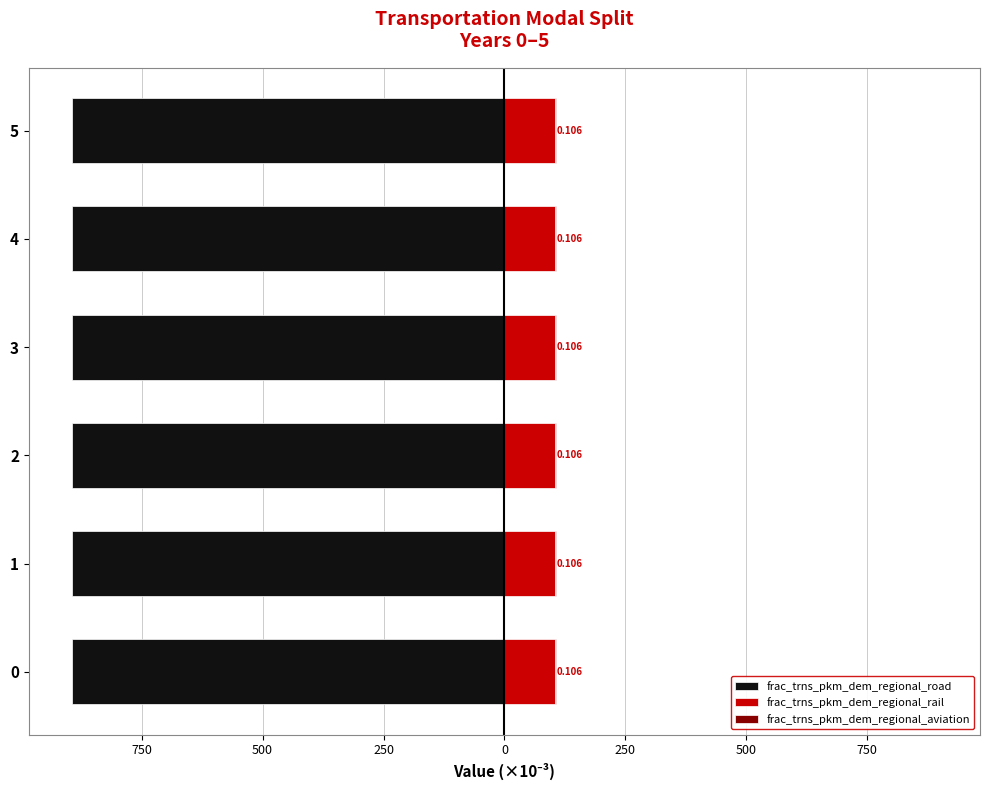

Which series has the largest total across all categories?

frac_trns_pkm_dem_regional_road